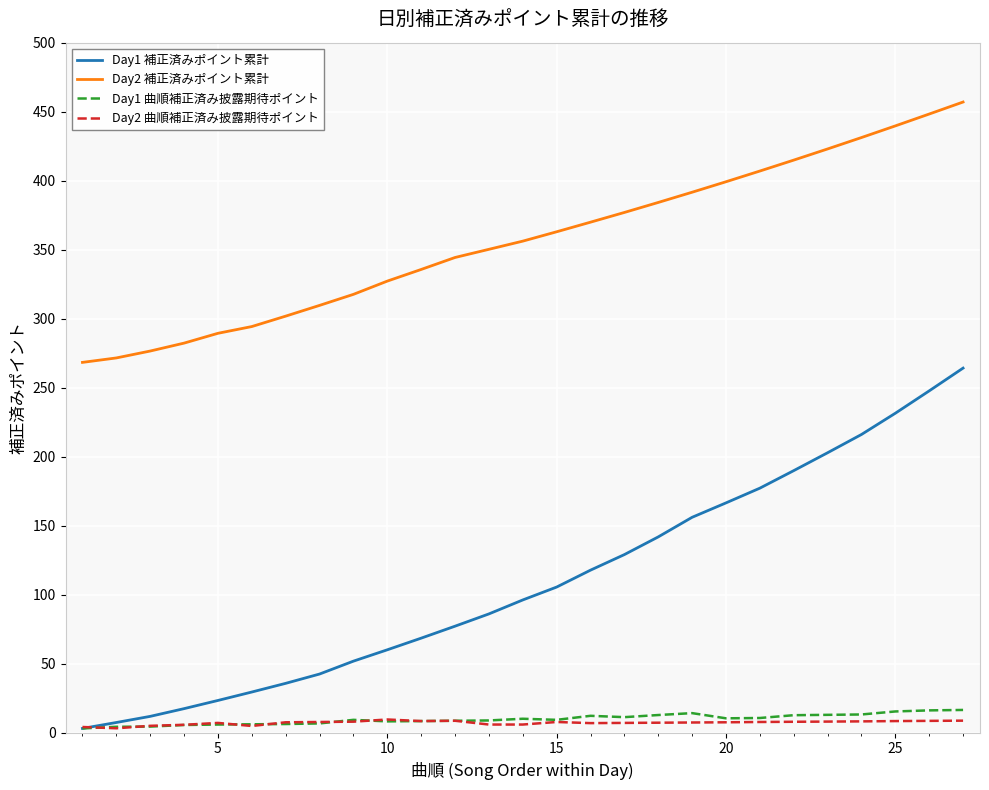

Which series has the widest spread of values?

Day1 補正済みポイント累計